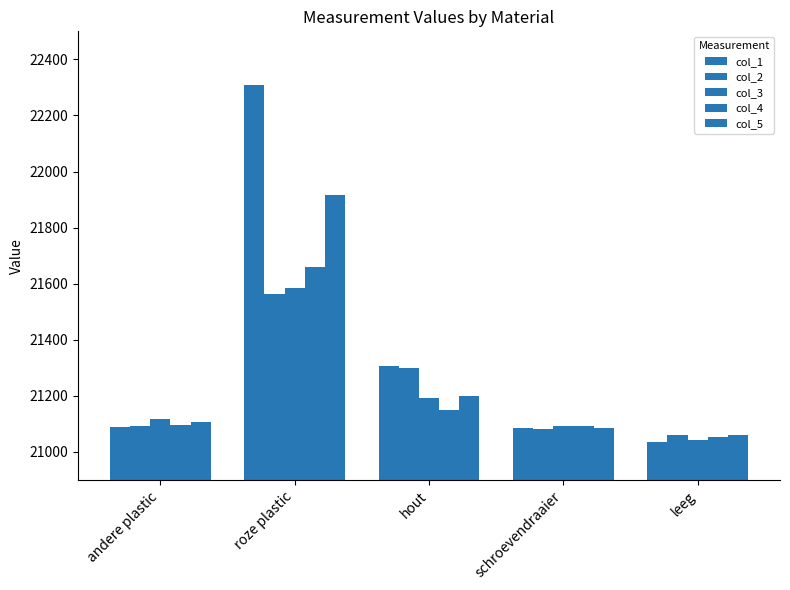

How many bars are there in each group?

5